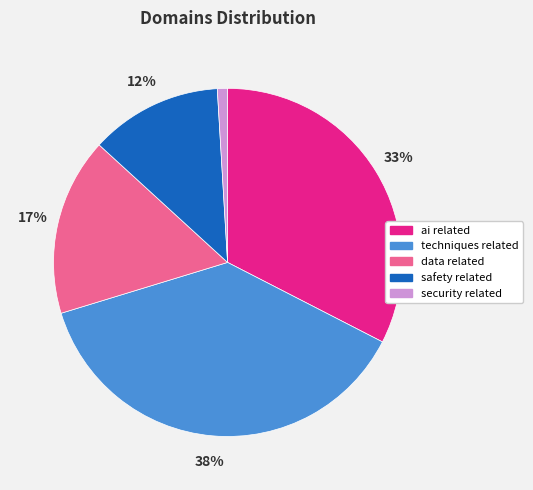

Count the number of slices in the pie.

5